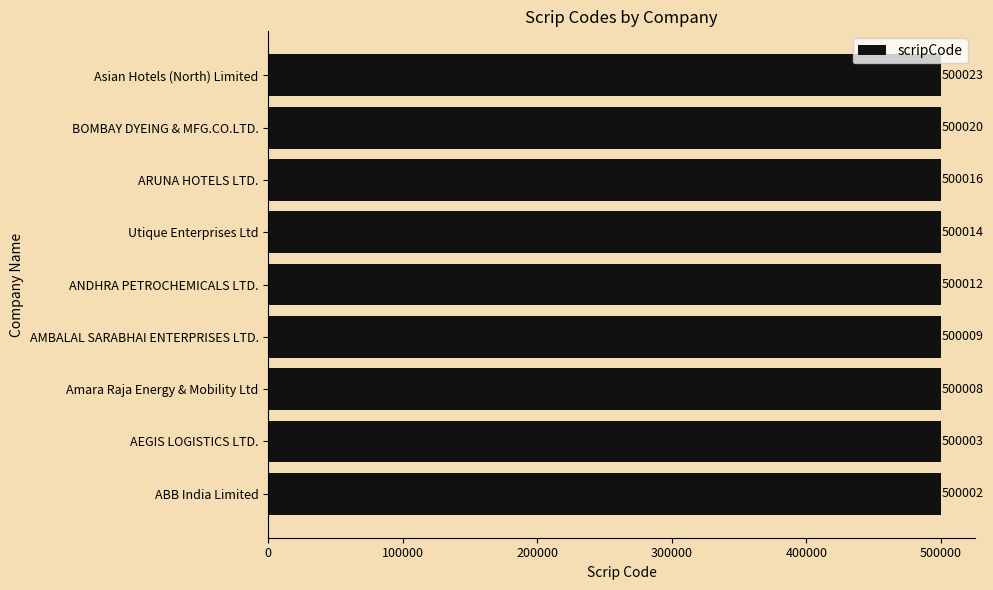

Is it true that the value at AMBALAL SARABHAI ENTERPRISES LTD. is 500009?

True